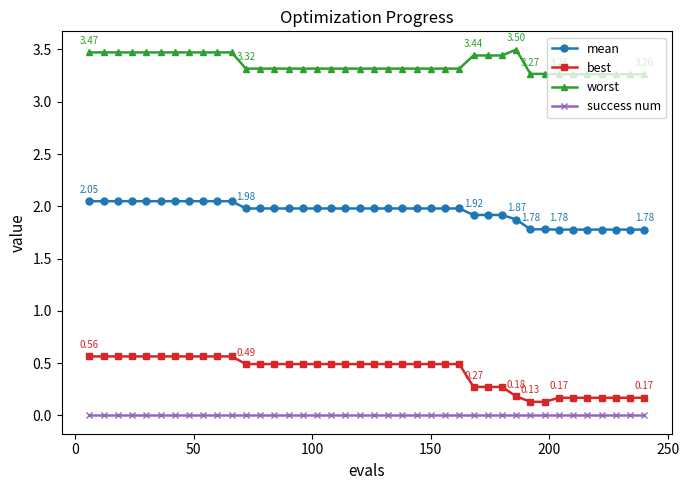

How many lines are shown in the chart?

4